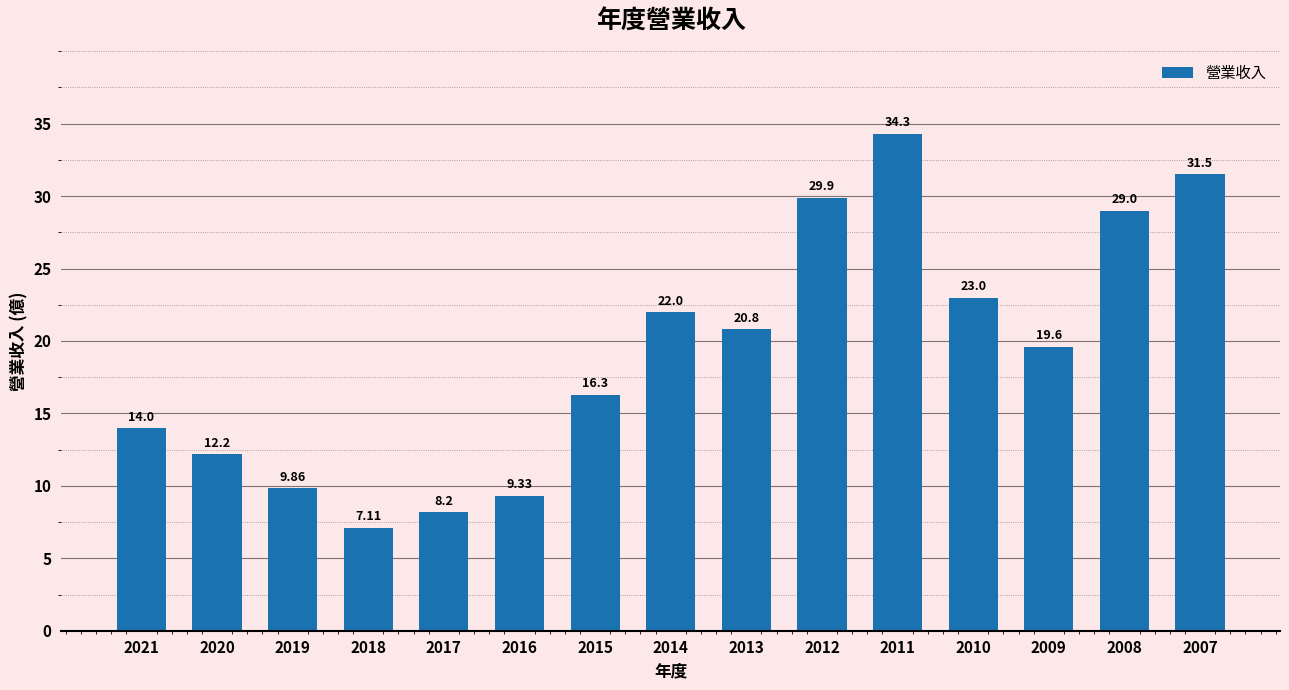

What is the value of the 11th bar from the left?

34.3